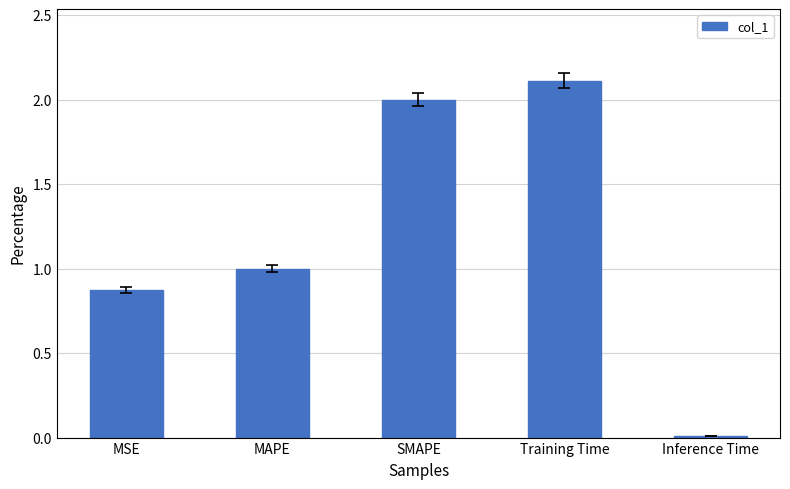

What is the approximate value at MAPE?

1.0